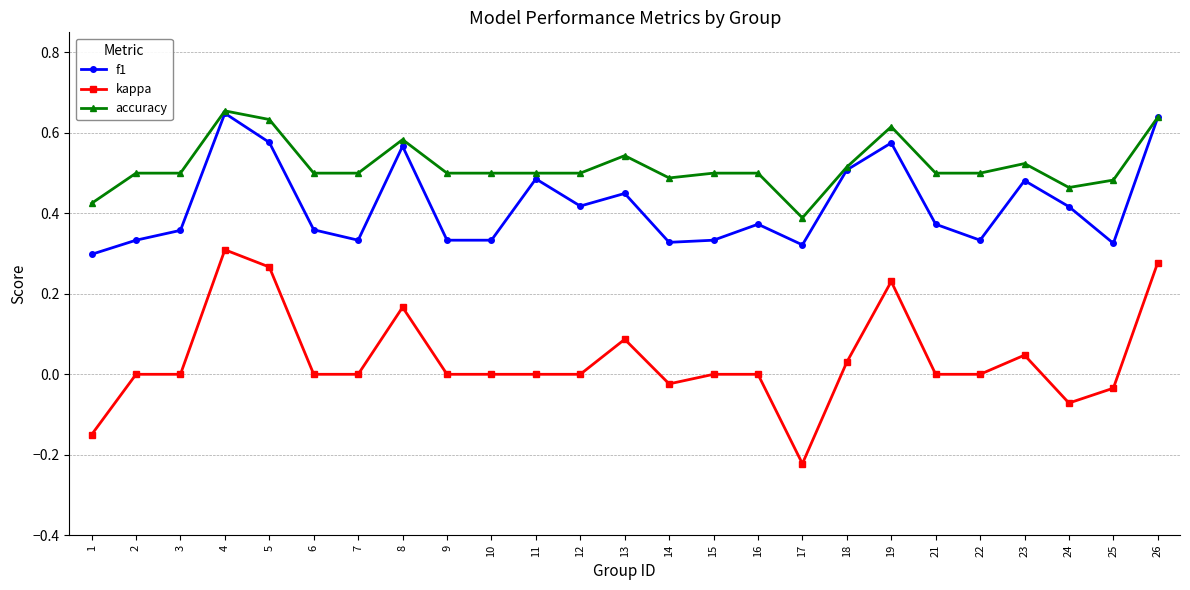

List the series in order of their overall mean, lowest first.

kappa, f1, accuracy